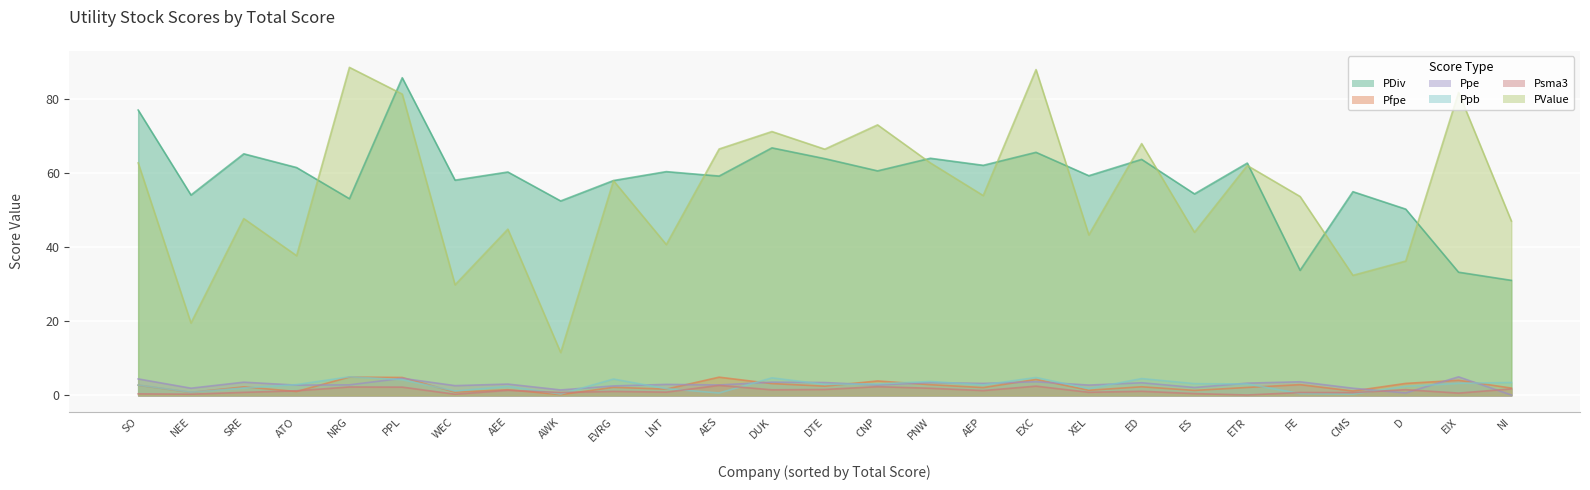

What are all the series names shown in the legend?

PDiv, Pfpe, Ppe, Ppb, Psma3, PValue